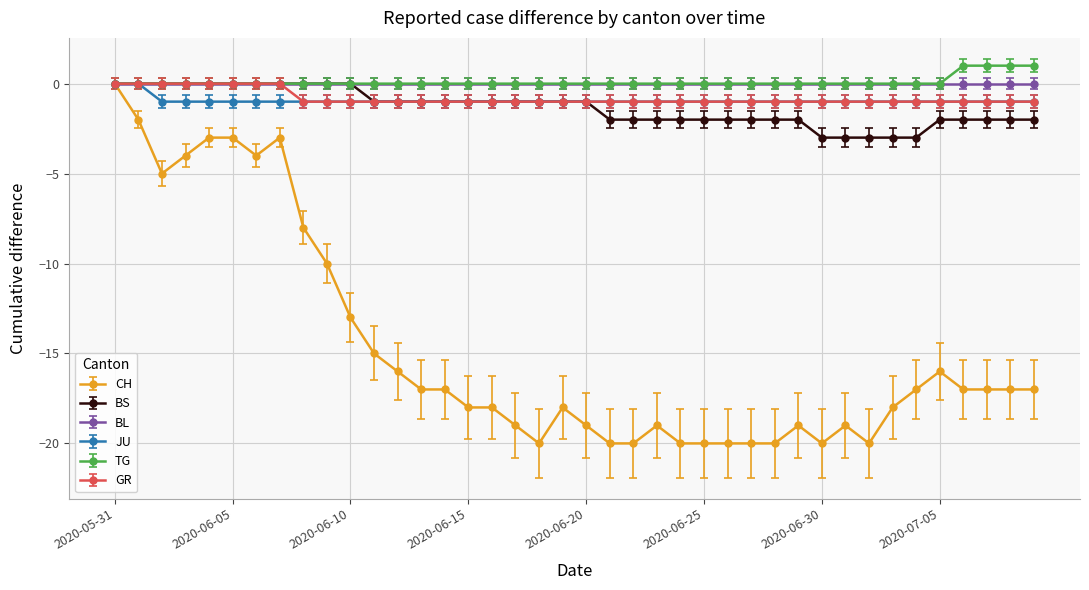

What is the lowest value of the BS series?

-3